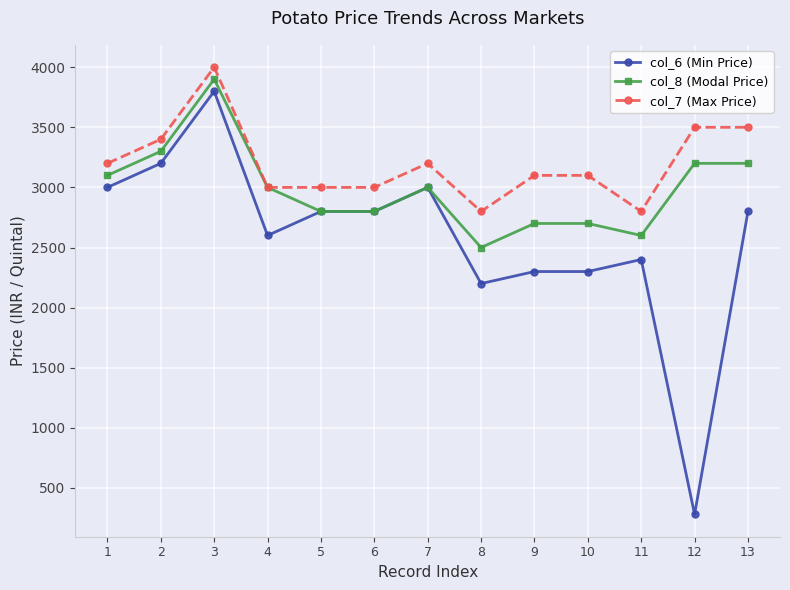

True or false: col_7 (Max Price) and col_6 (Min Price) intersect in this chart.

False